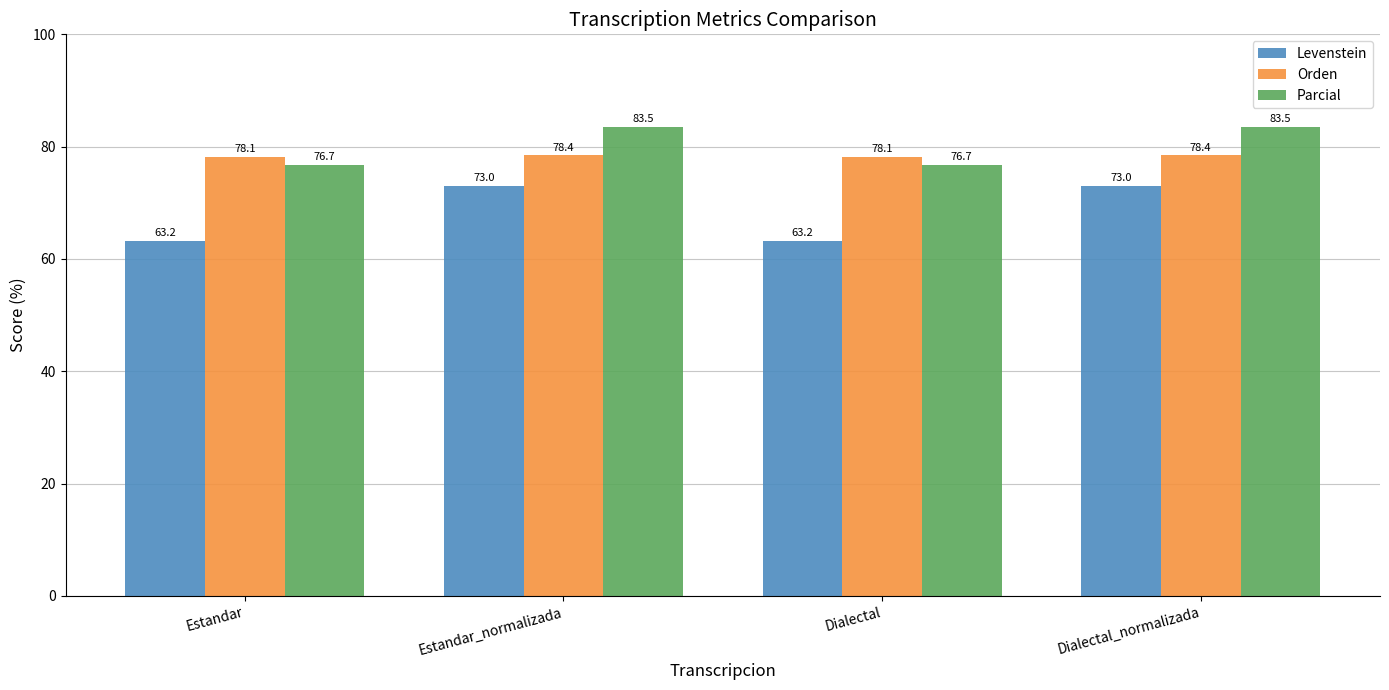

Which series changed the most between Estandar and Dialectal_normalizada?

Levenstein